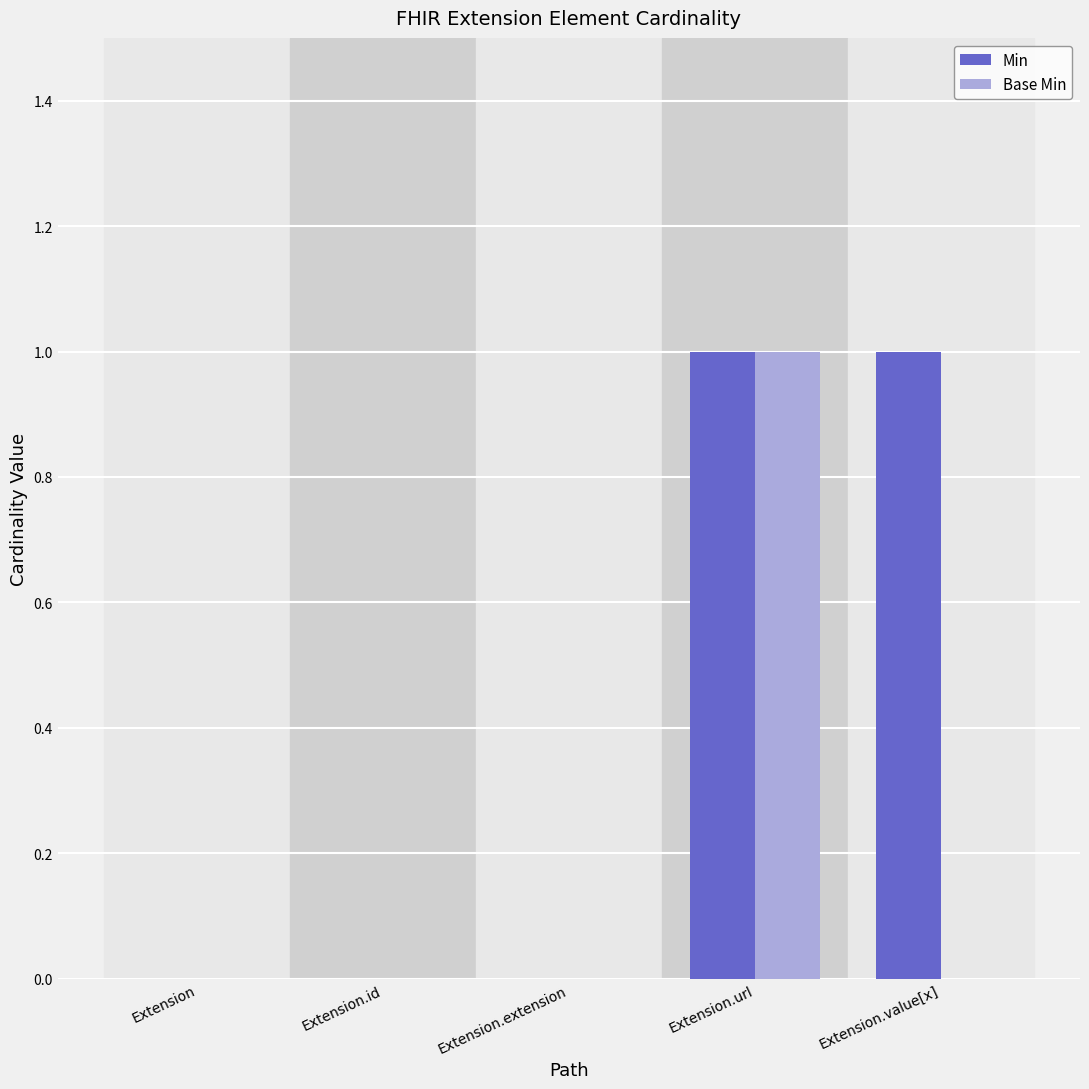

At which category is the sum across all series the highest?

Extension.url